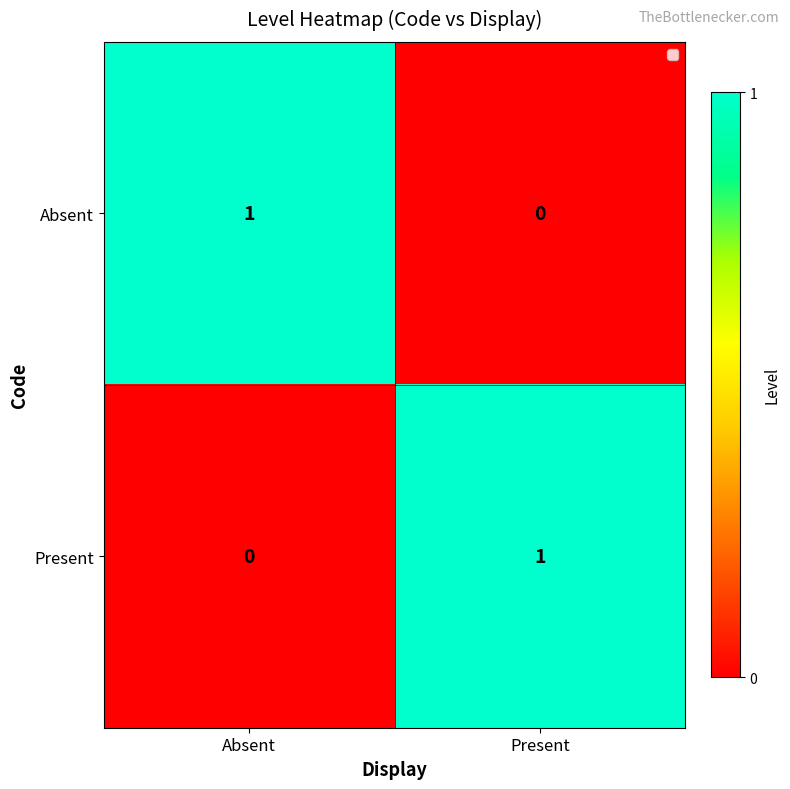

At which label does Present reach its minimum?

Absent